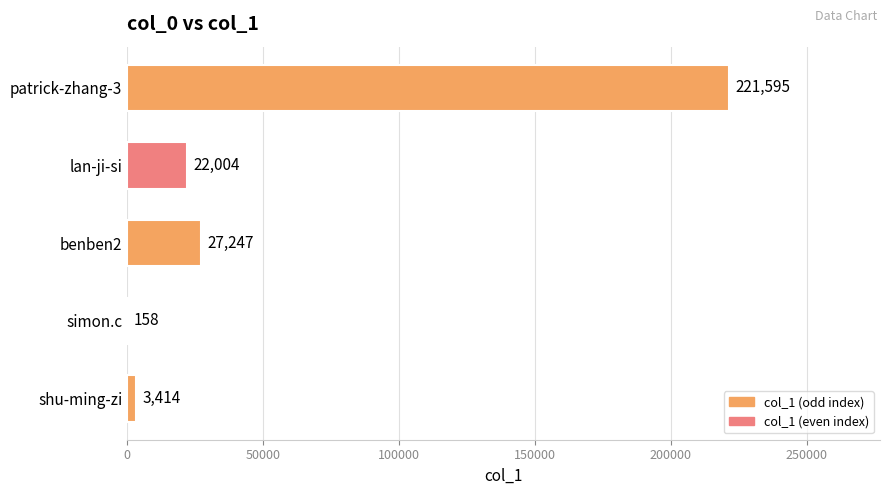

What is the greatest value displayed?

221595